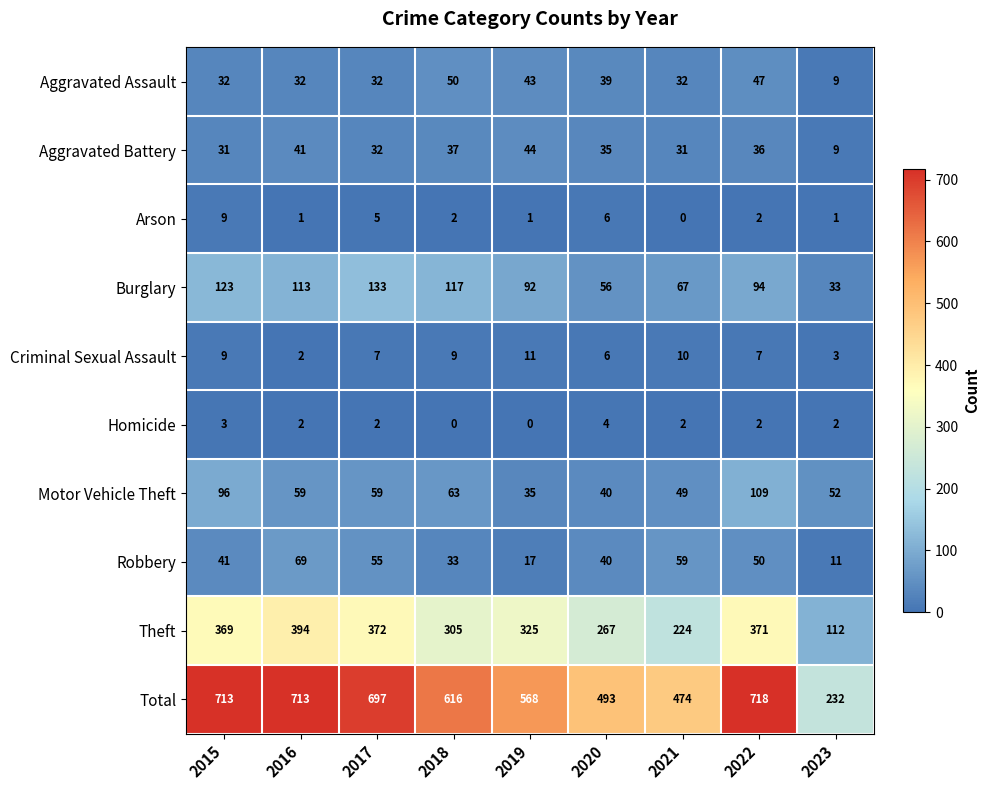

Rank the series by their maximum value, from lowest to highest.

Homicide, Arson, Criminal Sexual Assault, Aggravated Battery, Aggravated Assault, Robbery, Motor Vehicle Theft, Burglary, Theft, Total